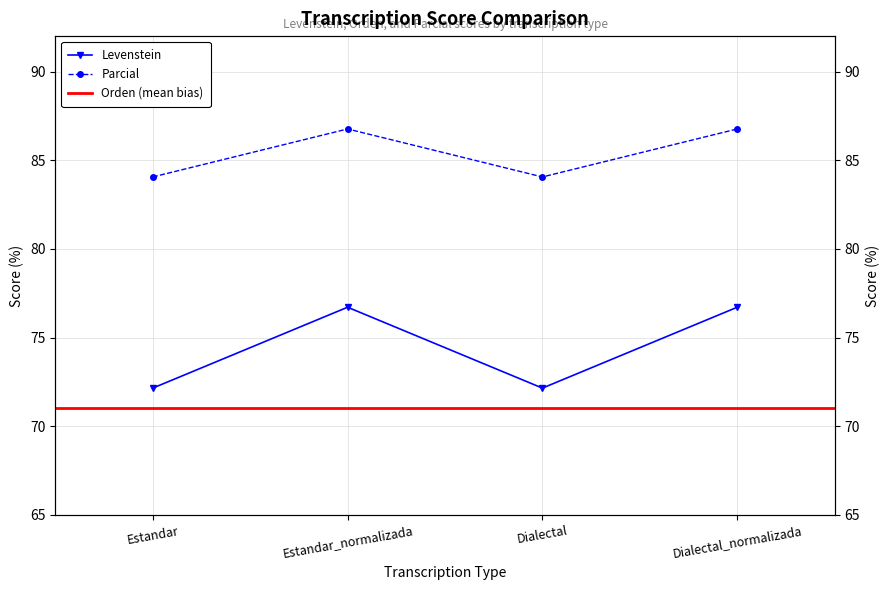

True or false: Parcial has a value of 86.8 at Estandar_normalizada.

True